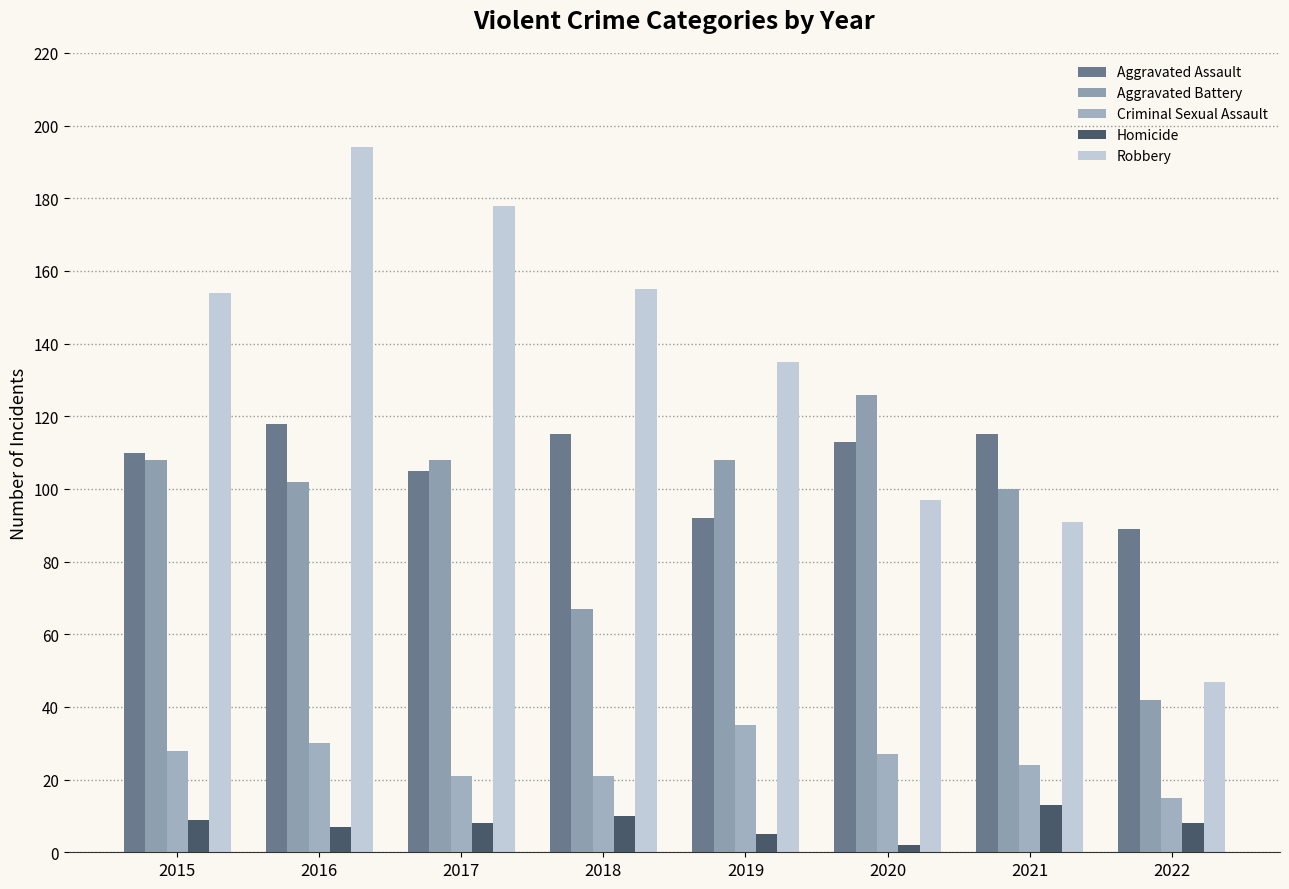

What is the total value across all series at 2018?

368